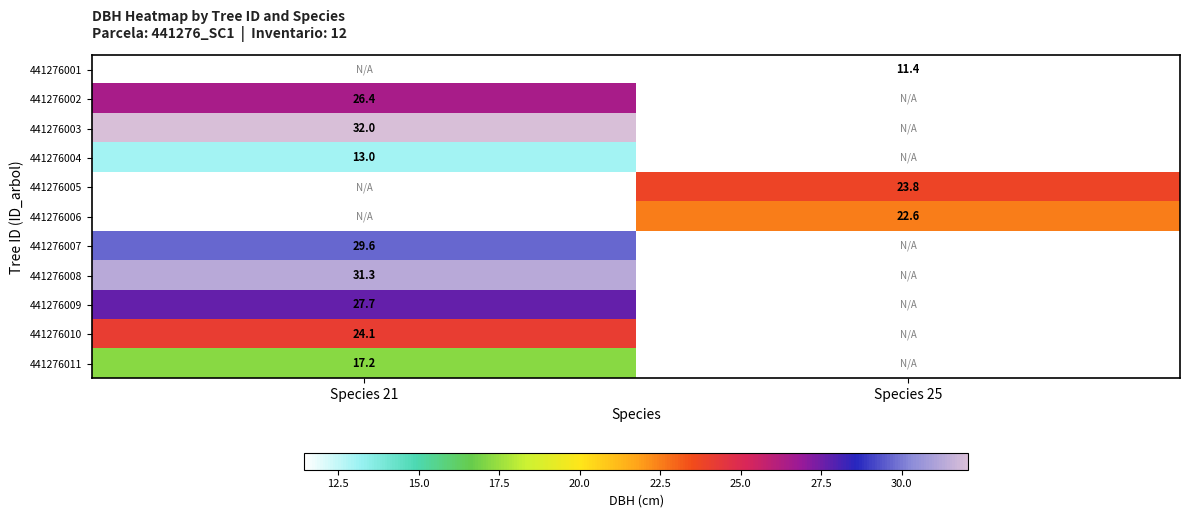

How many series are shown in this chart?

11